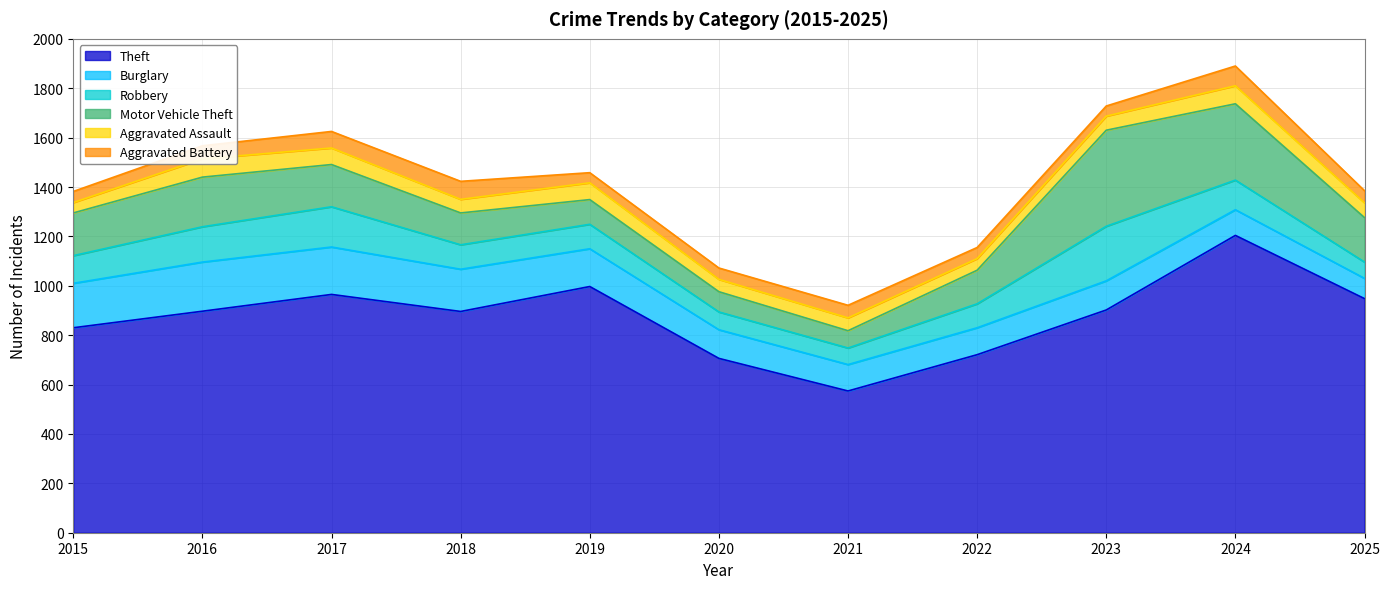

Which series changed the most between 2016 and 2024?

Theft